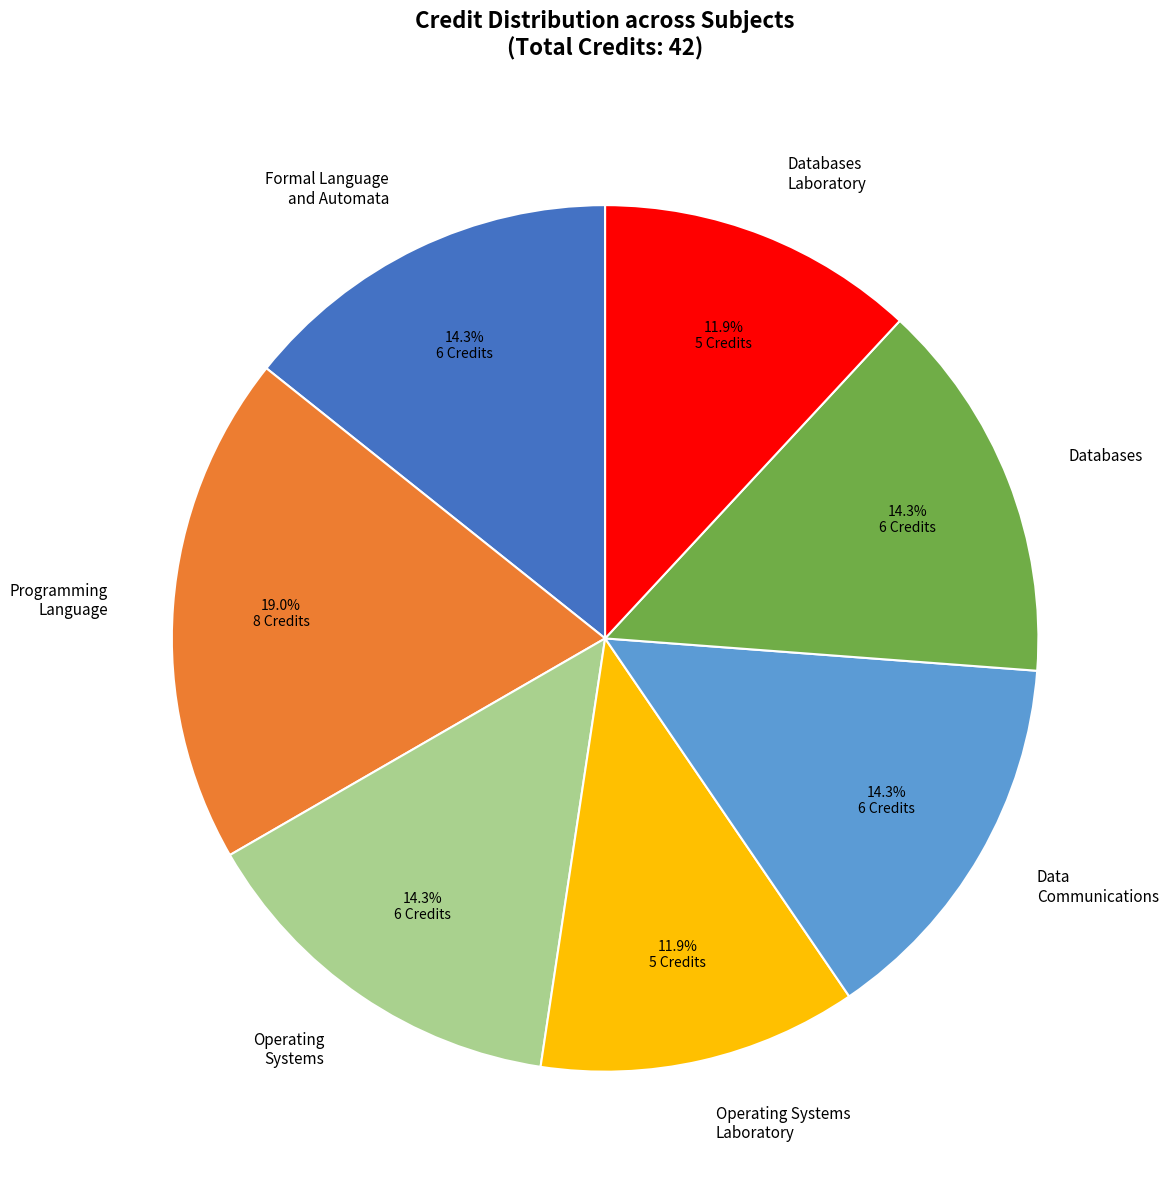

Approximately how many times larger is the value at Databases Laboratory compared to Operating Systems Laboratory?

1.0